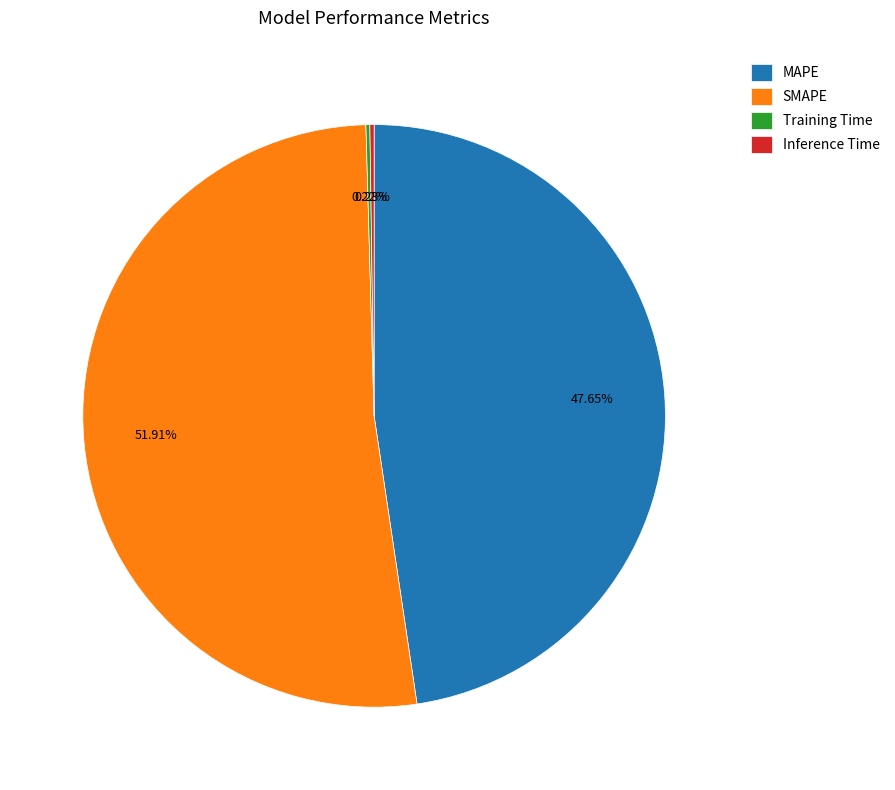

Which slice is the largest?

SMAPE